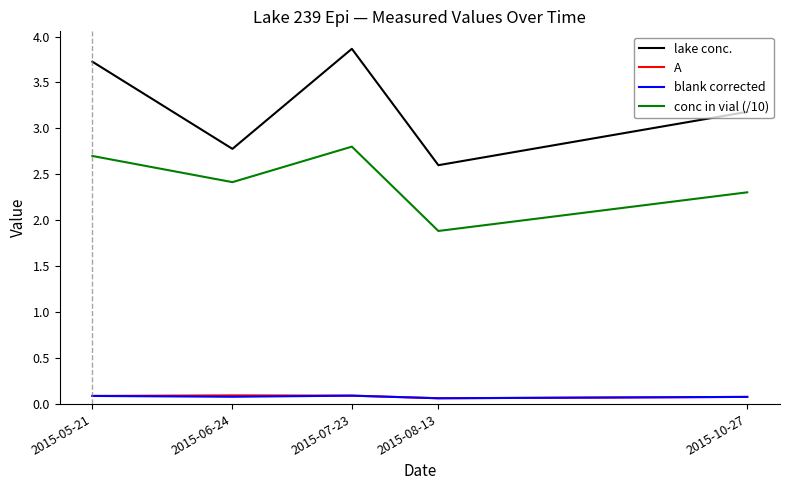

Reading left to right, transcribe all the data shown in this chart.

lake conc.: 2015-05-21=3.7	2015-06-24=2.8	2015-07-23=3.9	2015-08-13=2.6	2015-10-27=3.2
A: 2015-05-21=0.1	2015-06-24=0.1	2015-07-23=0.1	2015-08-13=0.1	2015-10-27=0.1
blank corrected: 2015-05-21=0.1	2015-06-24=0.1	2015-07-23=0.1	2015-08-13=0.1	2015-10-27=0.1
conc in vial (/10): 2015-05-21=2.7	2015-06-24=2.4	2015-07-23=2.8	2015-08-13=1.9	2015-10-27=2.3